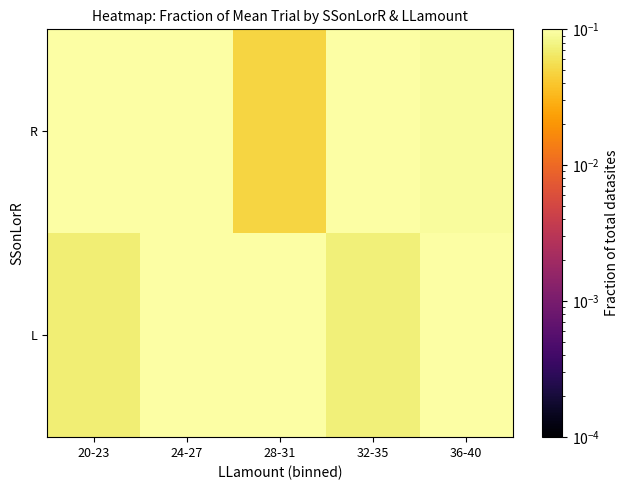

Which category has the highest value across all series?

36-40